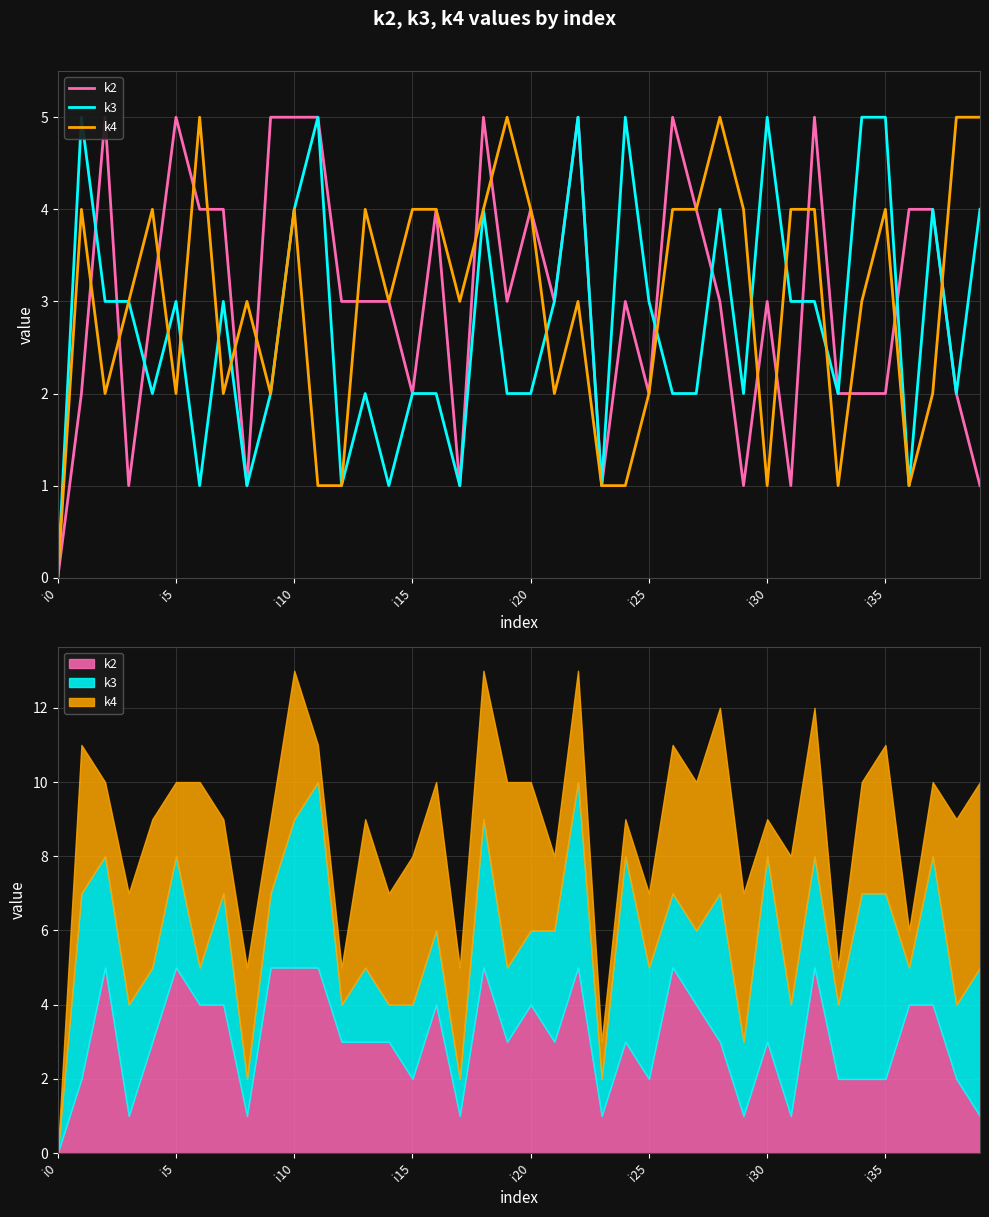

Which series ends up on top after the final intersection of k2 and k3?

k2